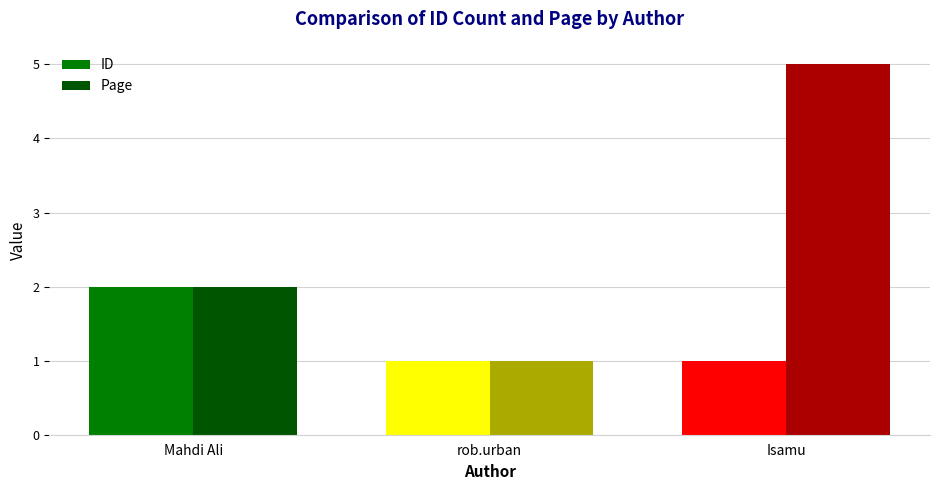

What is the difference between the Page values at rob.urban and Mahdi Ali?

1